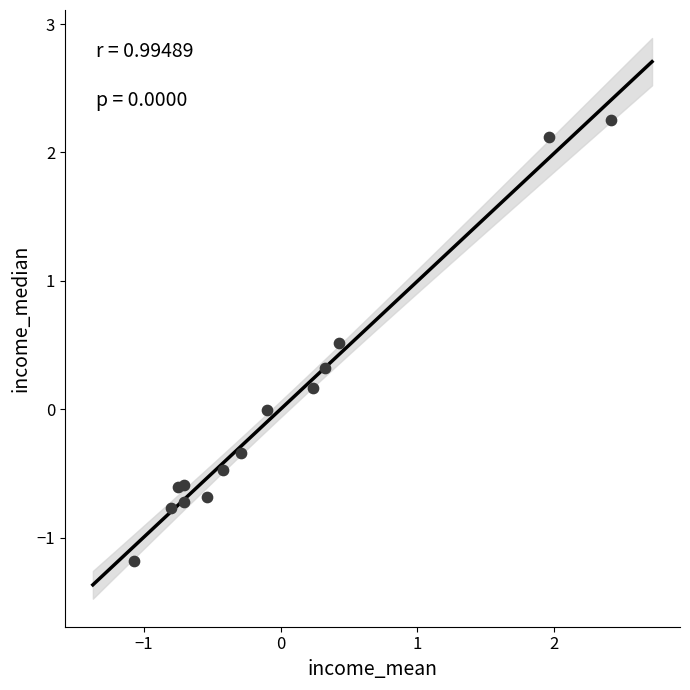

What is the range of Y values (max minus min)?

3.4